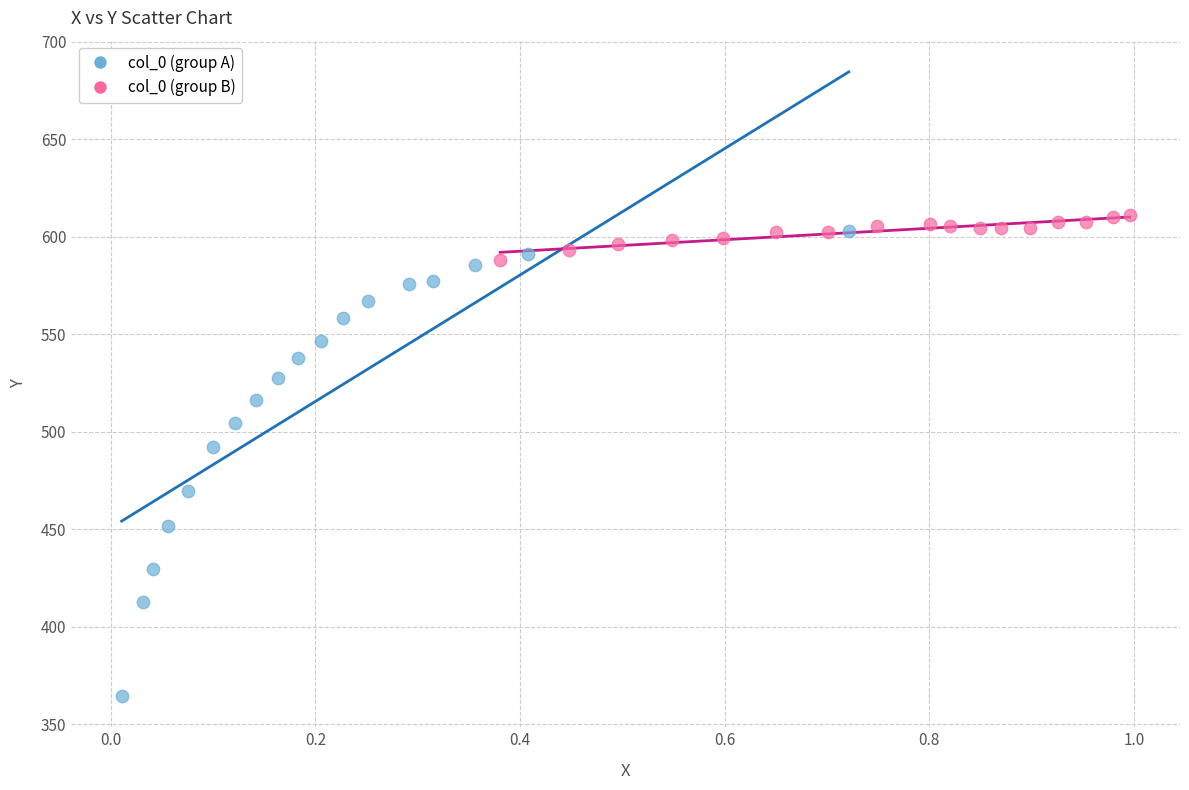

Which series contains the lowest Y value?

col_0 (group A)